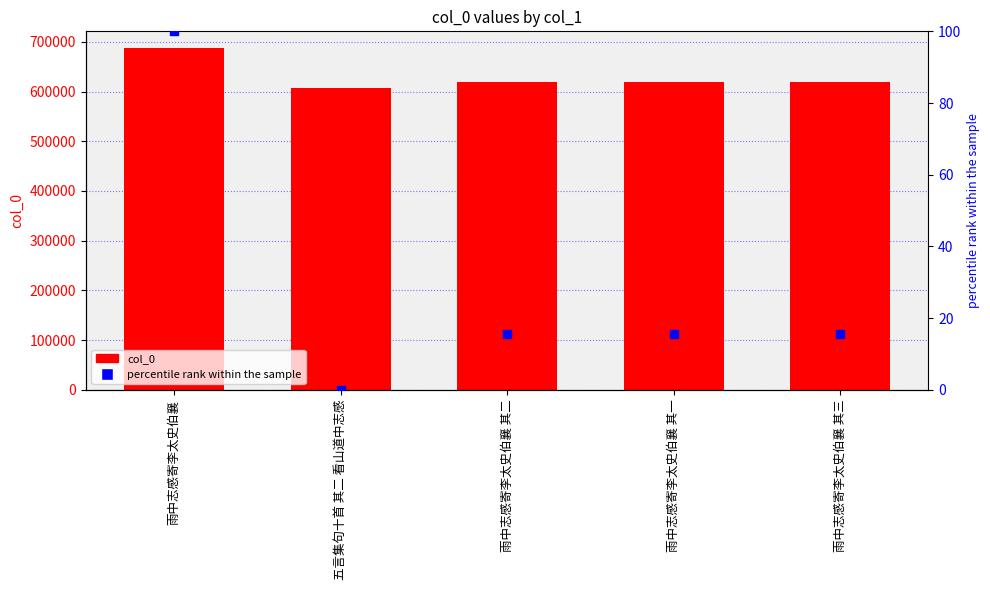

At how many categories does at least one series exceed 105007?

5